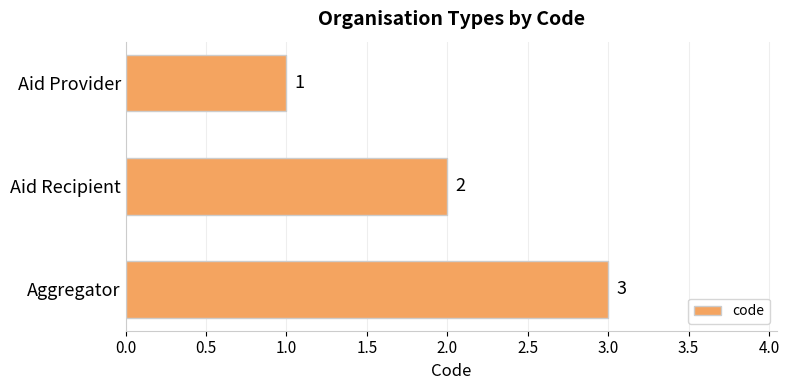

Rank the categories by value from highest to lowest.

Aggregator, Aid Recipient, Aid Provider